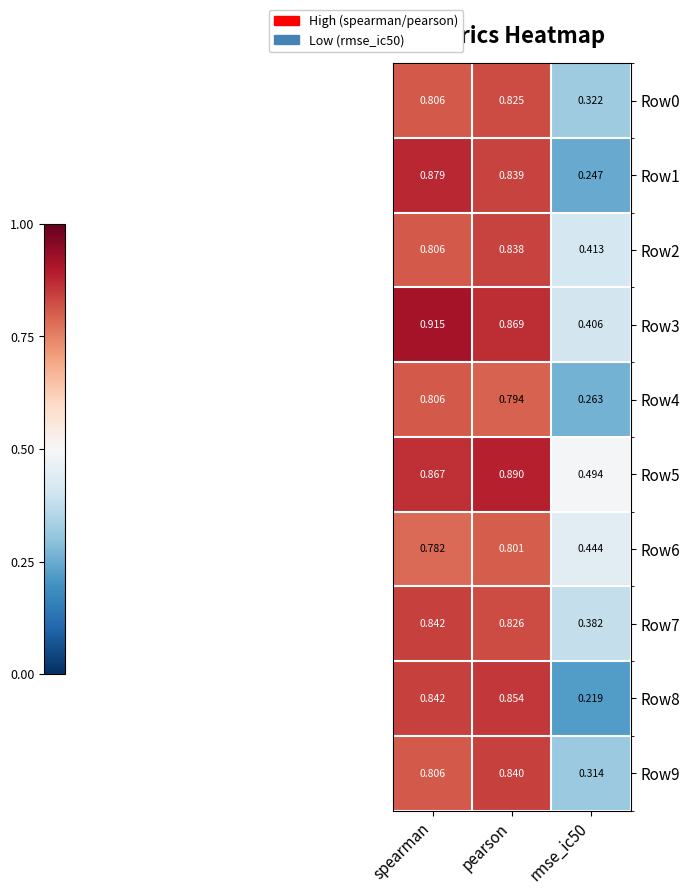

Which category has the highest value in the Row6 series?

pearson